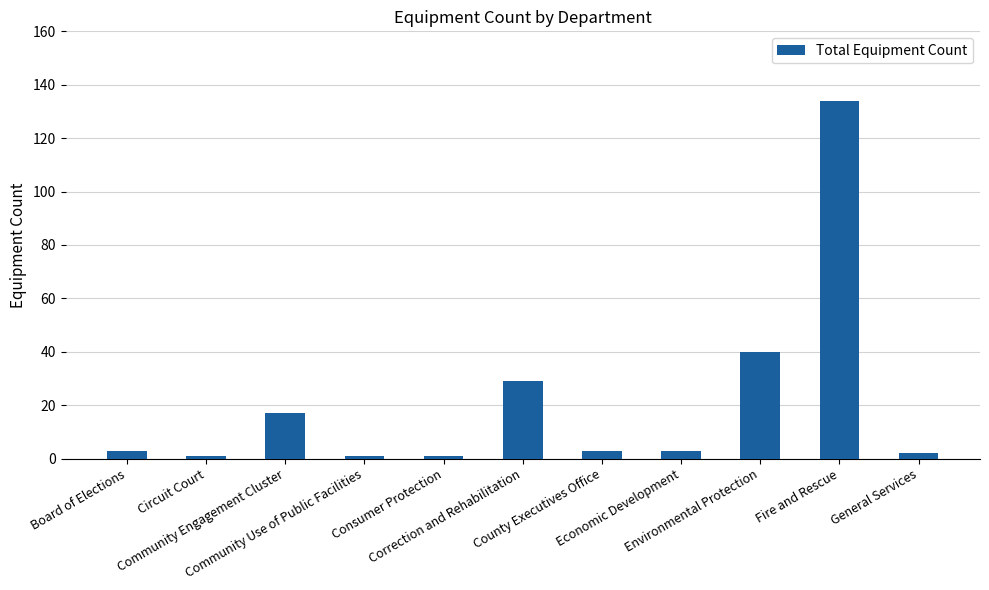

Are the bars horizontal?

No